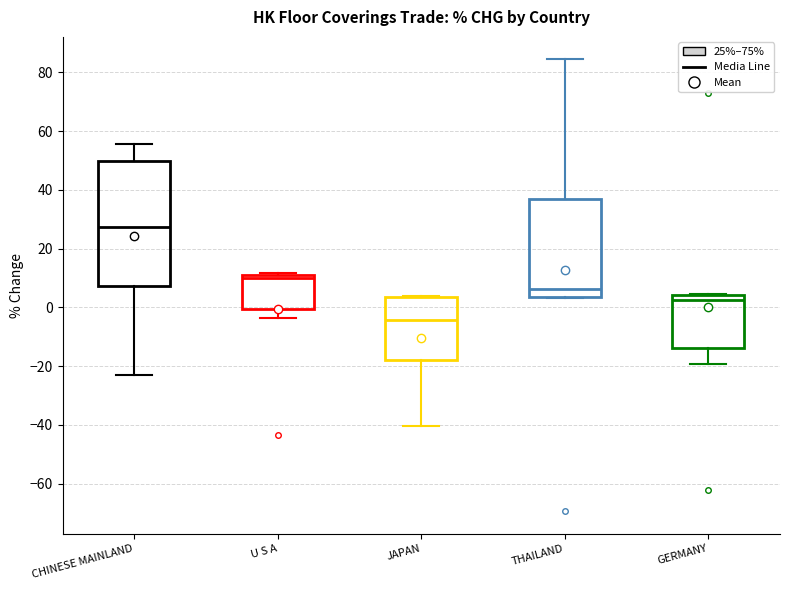

Reading left to right, read every box against the y-axis: the position of its median line, the range the box covers, and the ends of its whiskers. The values are not printed on the chart, so give them approximately, as read against the axis.

CHINESE MAINLAND: median 28, box 8 to 50, whiskers -22 to 56
U S A: median 10, box 0 to 12, whiskers -4 to 12
JAPAN: median -4, box -18 to 4, whiskers -40 to 4
THAILAND: median 6, box 4 to 36, whiskers 4 to 84
GERMANY: median 2, box -14 to 4, whiskers -20 to 4